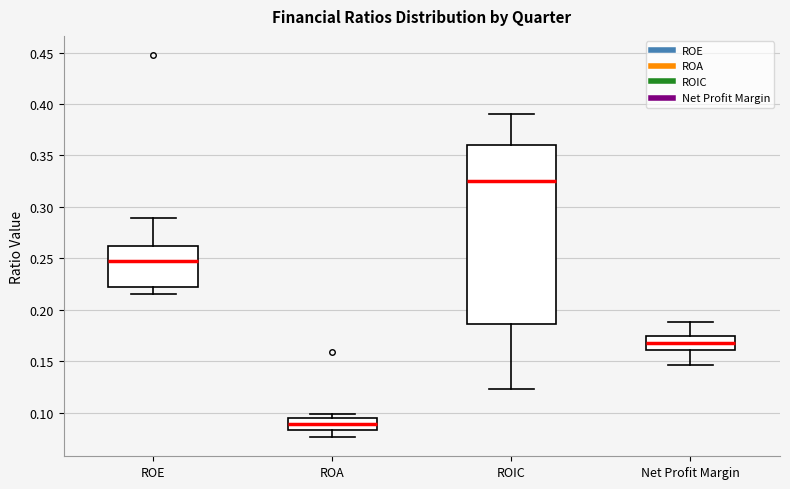

Where is the upper edge of the box for ROE on the y-axis? The values are not printed on the chart, so give them approximately, as read against the axis.

0.260